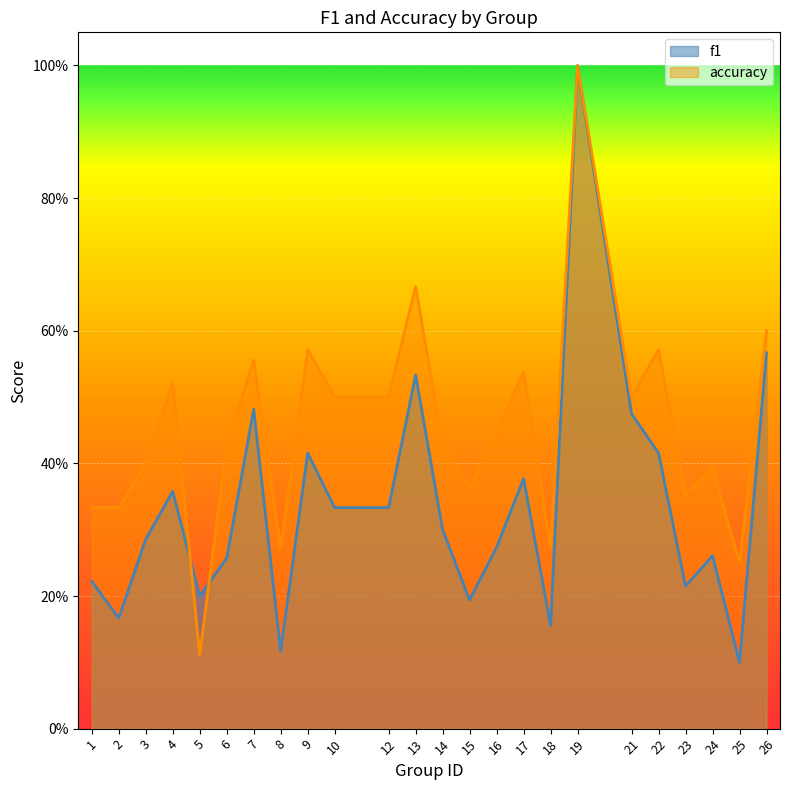

At which category does accuracy reach its first local peak?

4